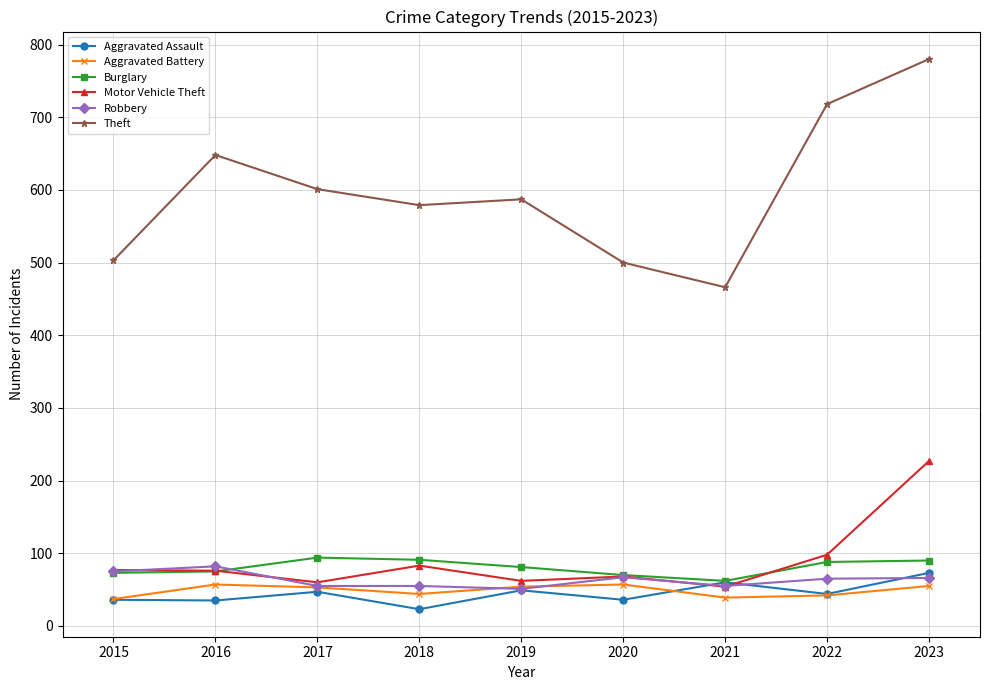

How many data points does each series have?

9